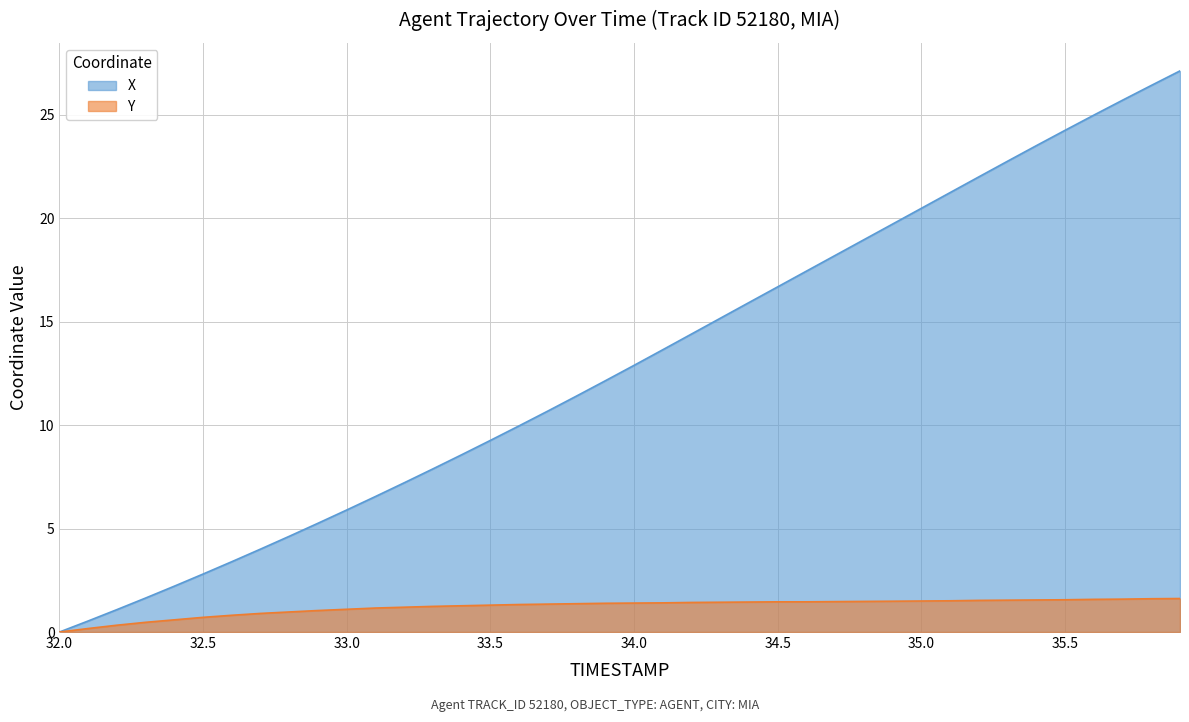

Which category has the lowest value in the X series?

32.0